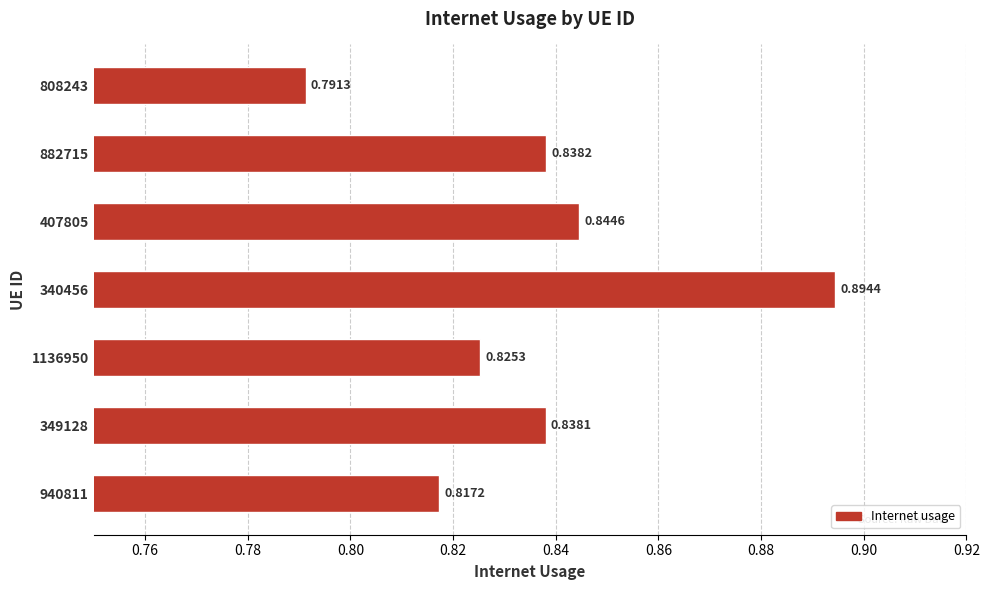

Between 349128 and 1136950, which is larger?

349128